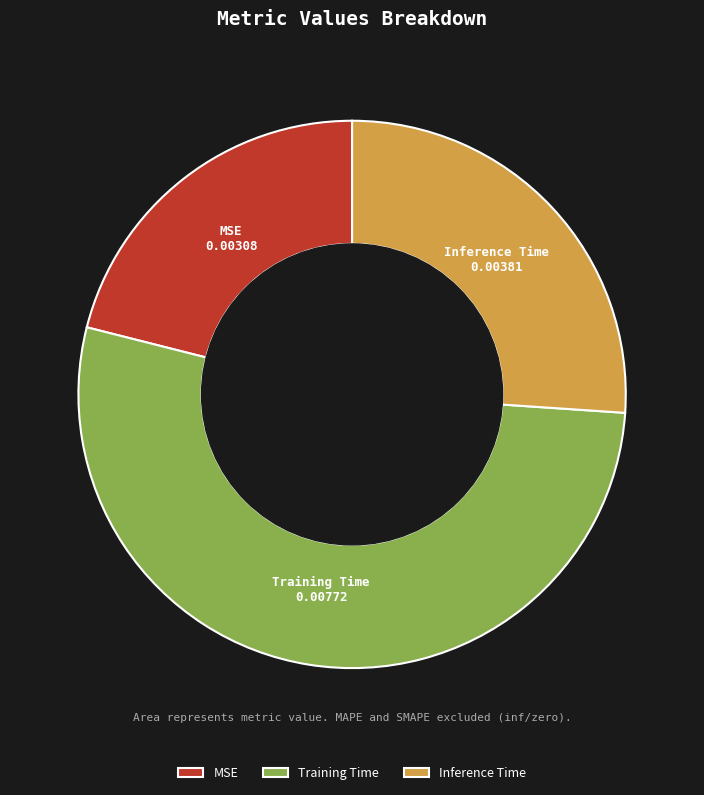

Is the sum of Training Time and Inference Time greater than half?

Yes